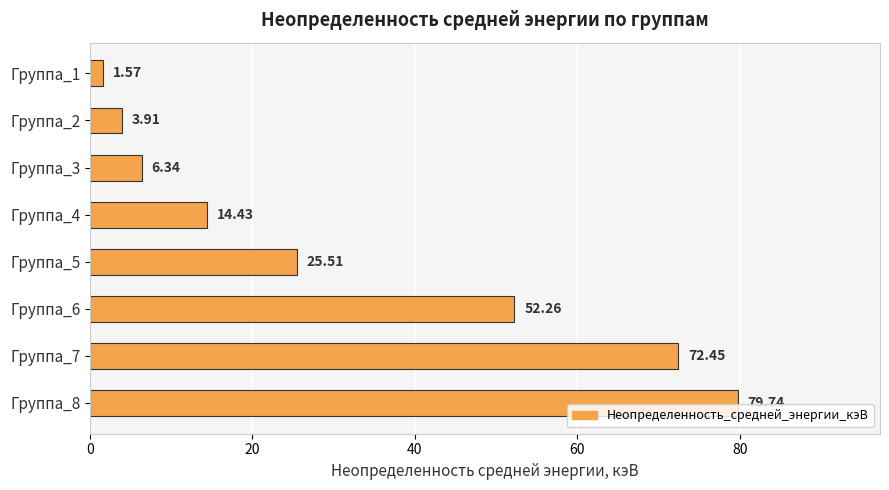

What is the greatest value displayed?

79.7